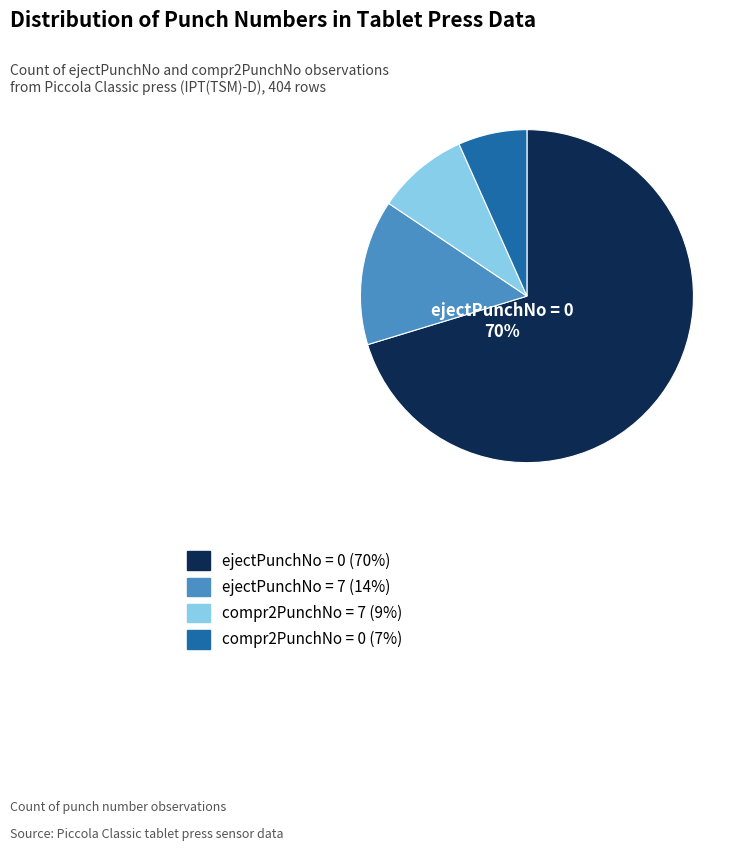

To the nearest percent, what is the average slice percentage?

25%